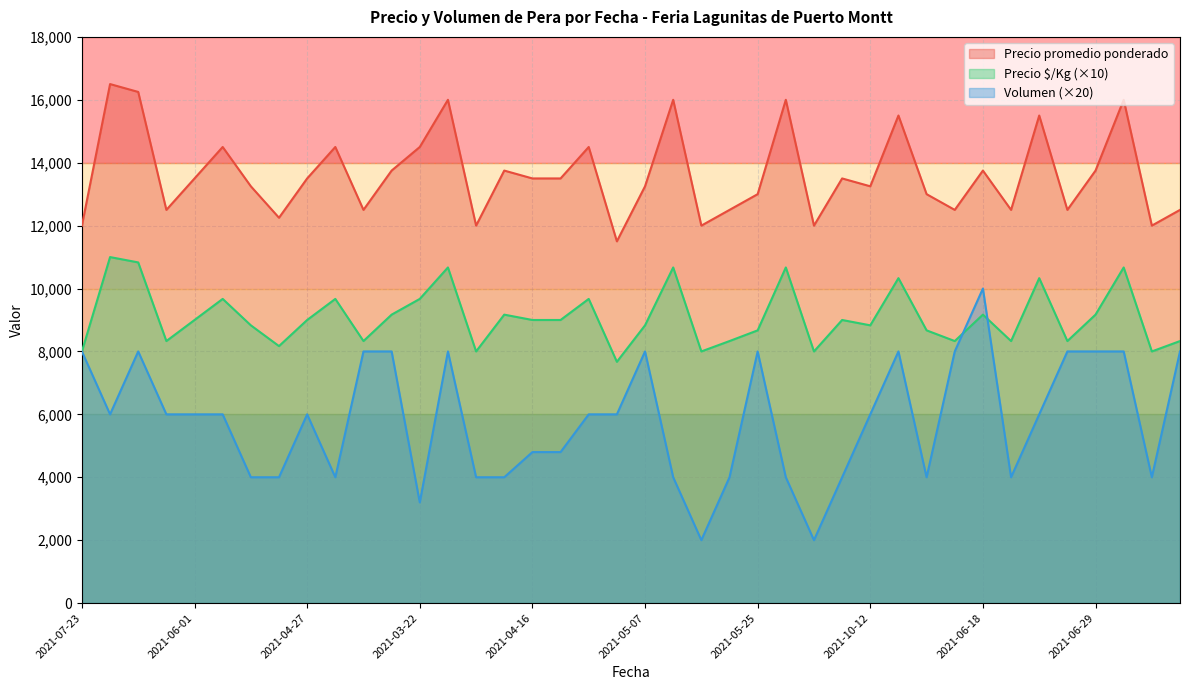

The value of Volumen at 2021-10-28 is 6000. True or false?

True